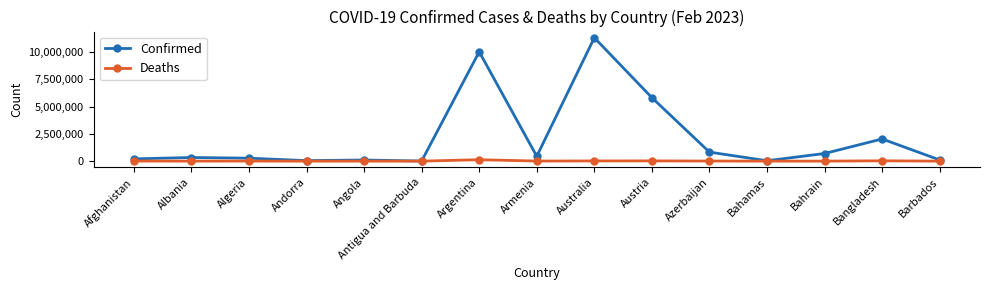

What is the sum of the Deaths values at Armenia and Azerbaijan?

18817